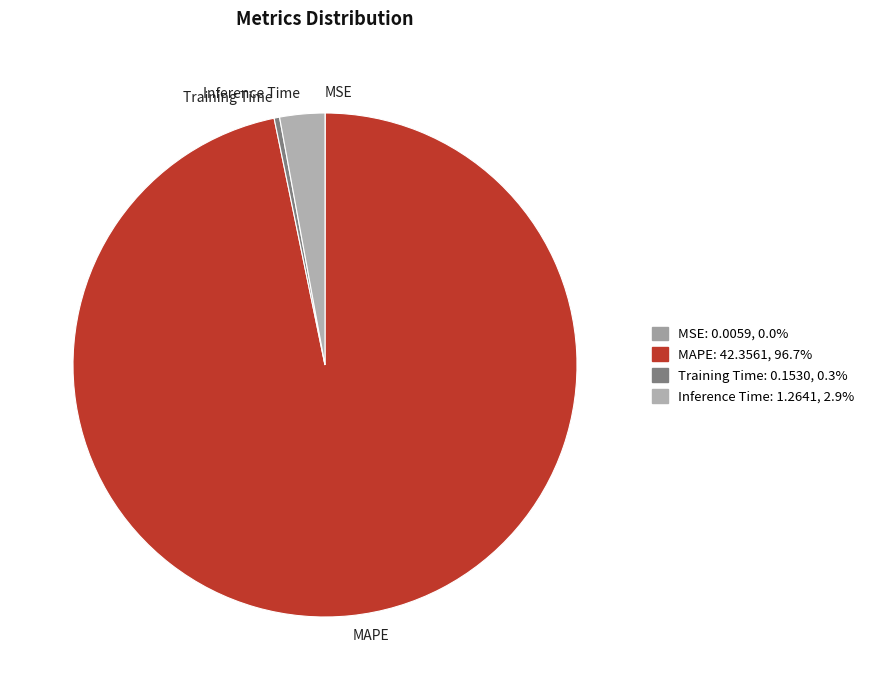

Which slice represents more than half of the pie?

MAPE